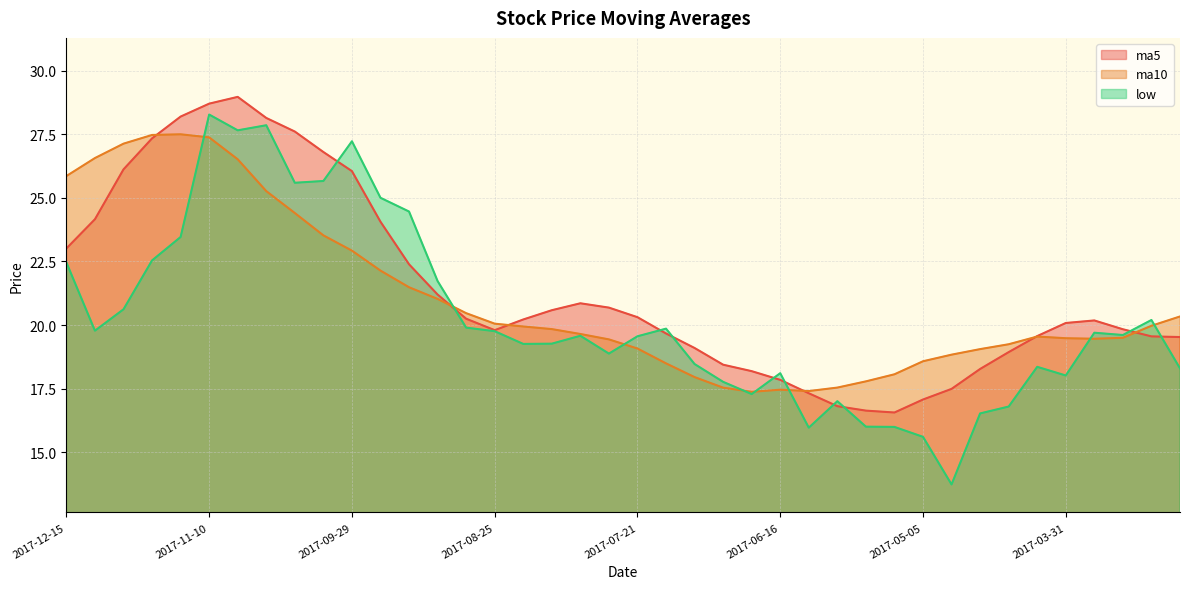

Count the number of data series in this chart.

3